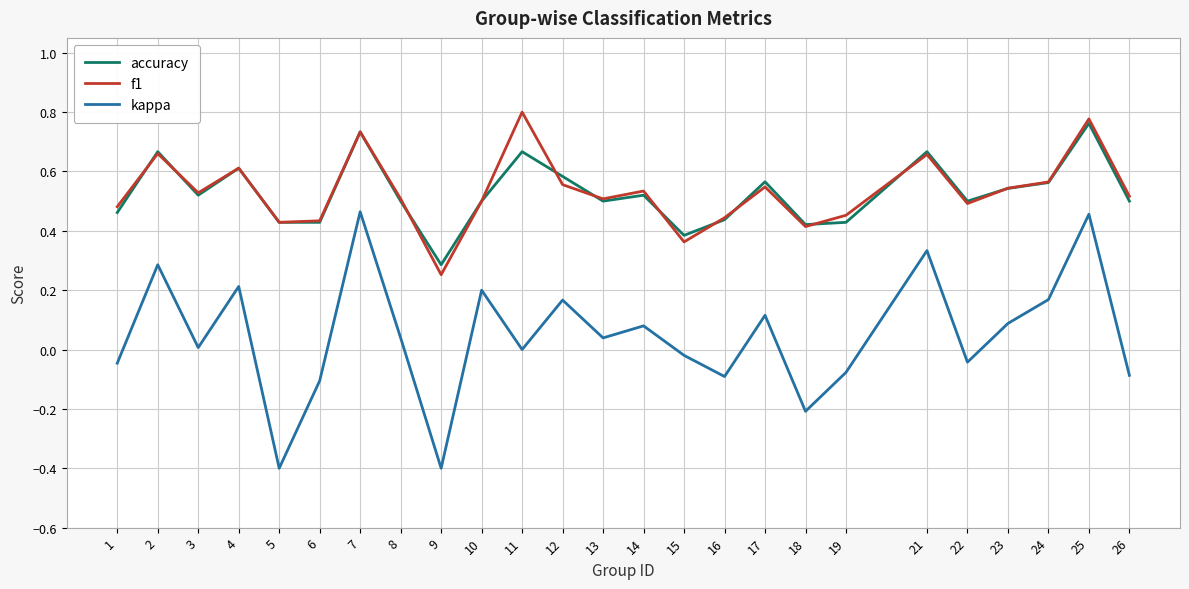

True or false: kappa and accuracy cross at least once.

False